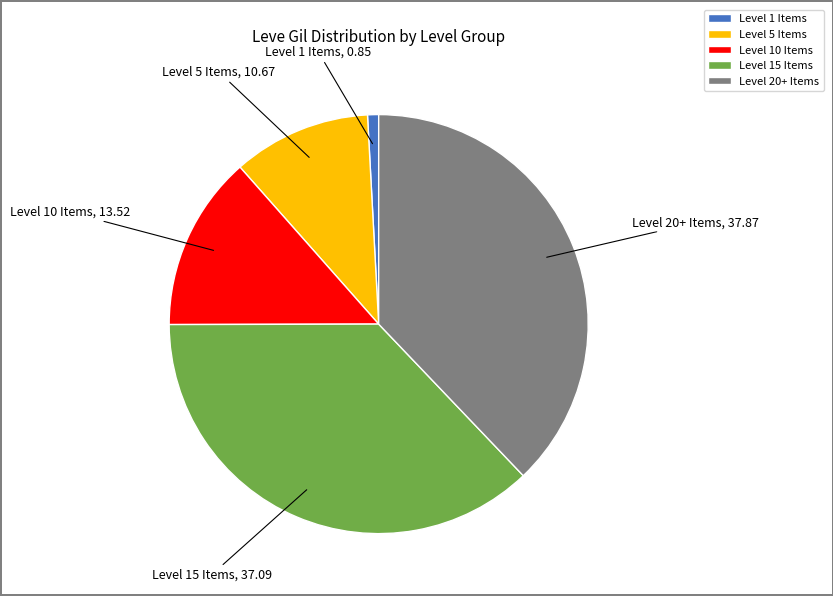

The Level 1 Items slice represents 1% of the pie. True or false?

True